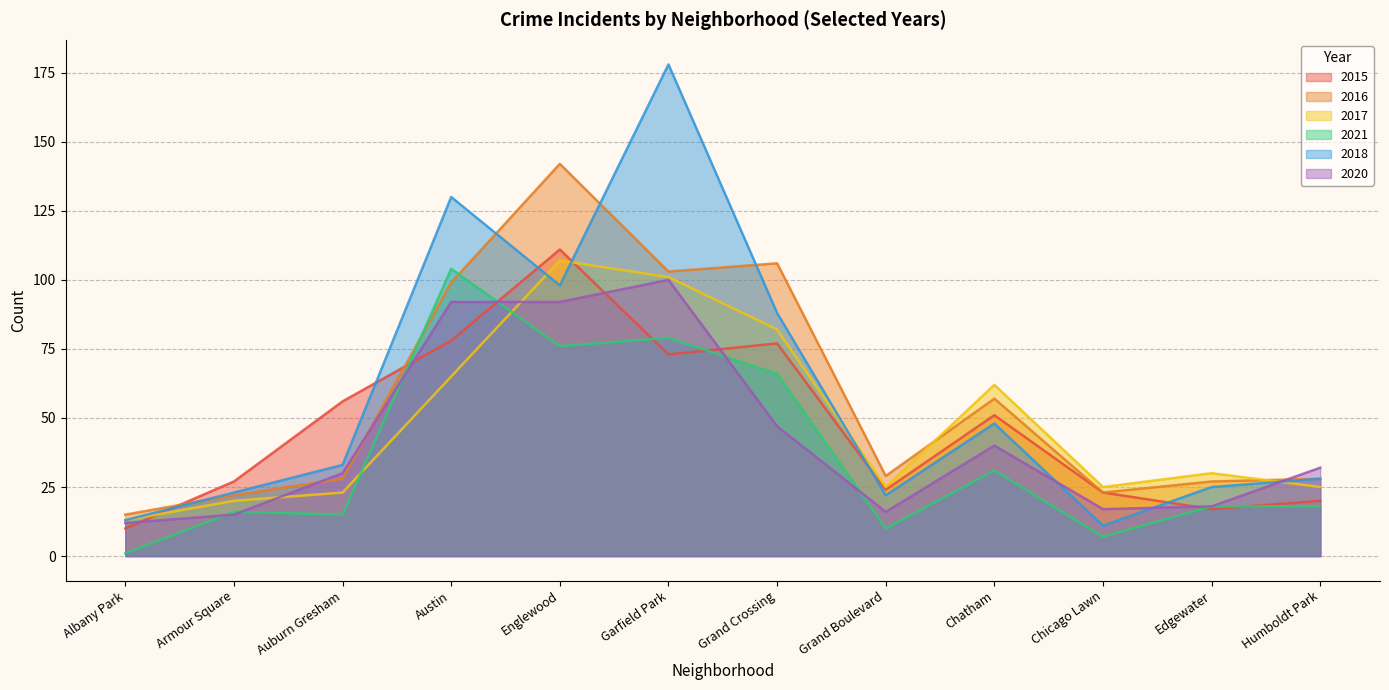

The 2016 series shows 57 at Chatham. True or false?

True